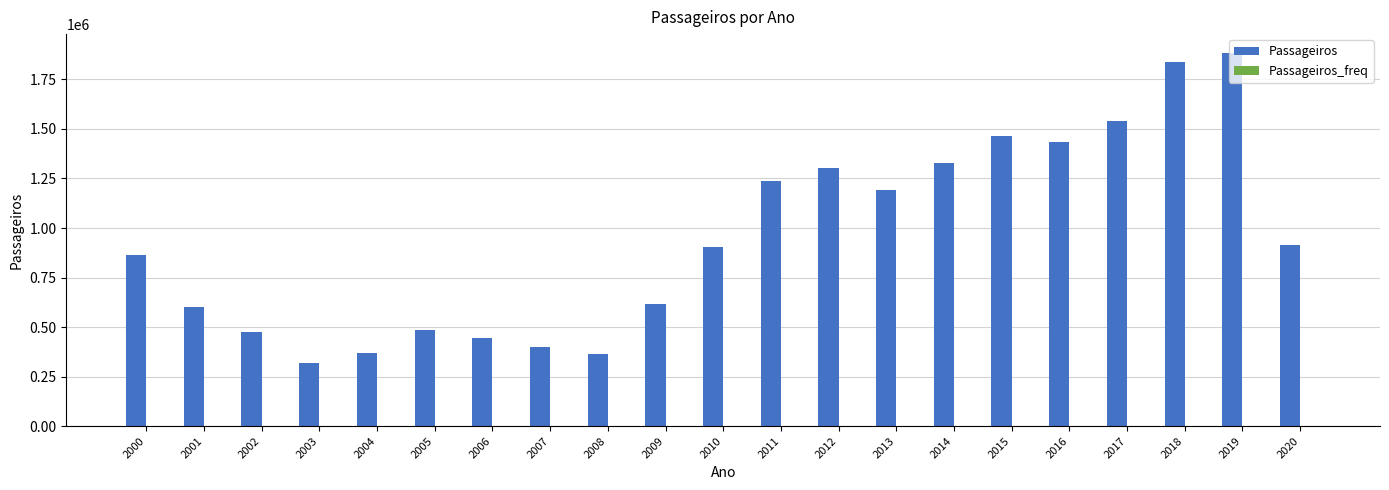

Which series has the largest total across all categories?

Passageiros